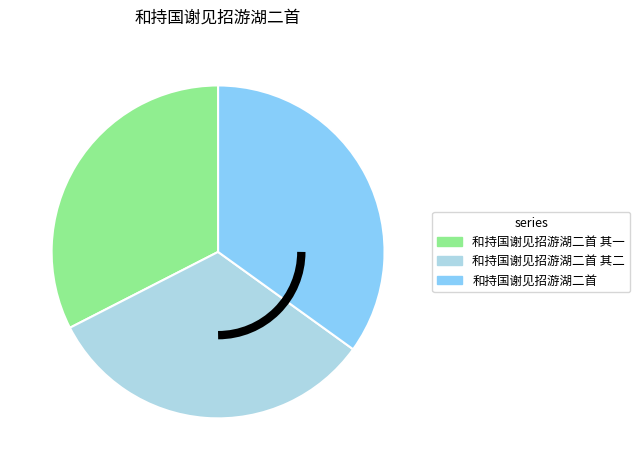

Is there a majority slice in this chart?

No